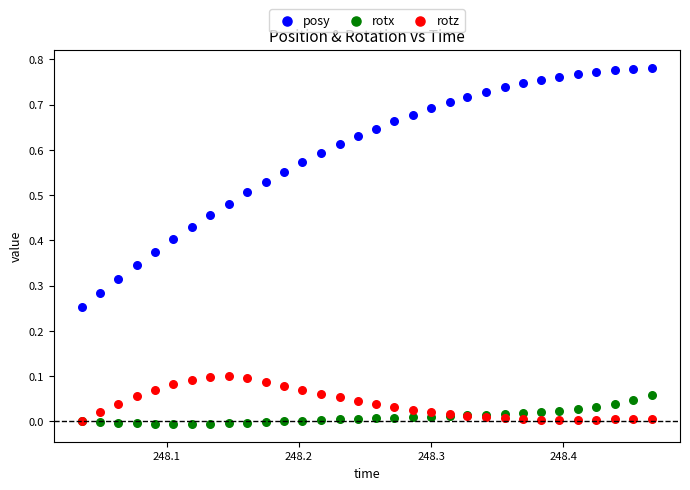

Which series has the widest spread of Y values?

posy